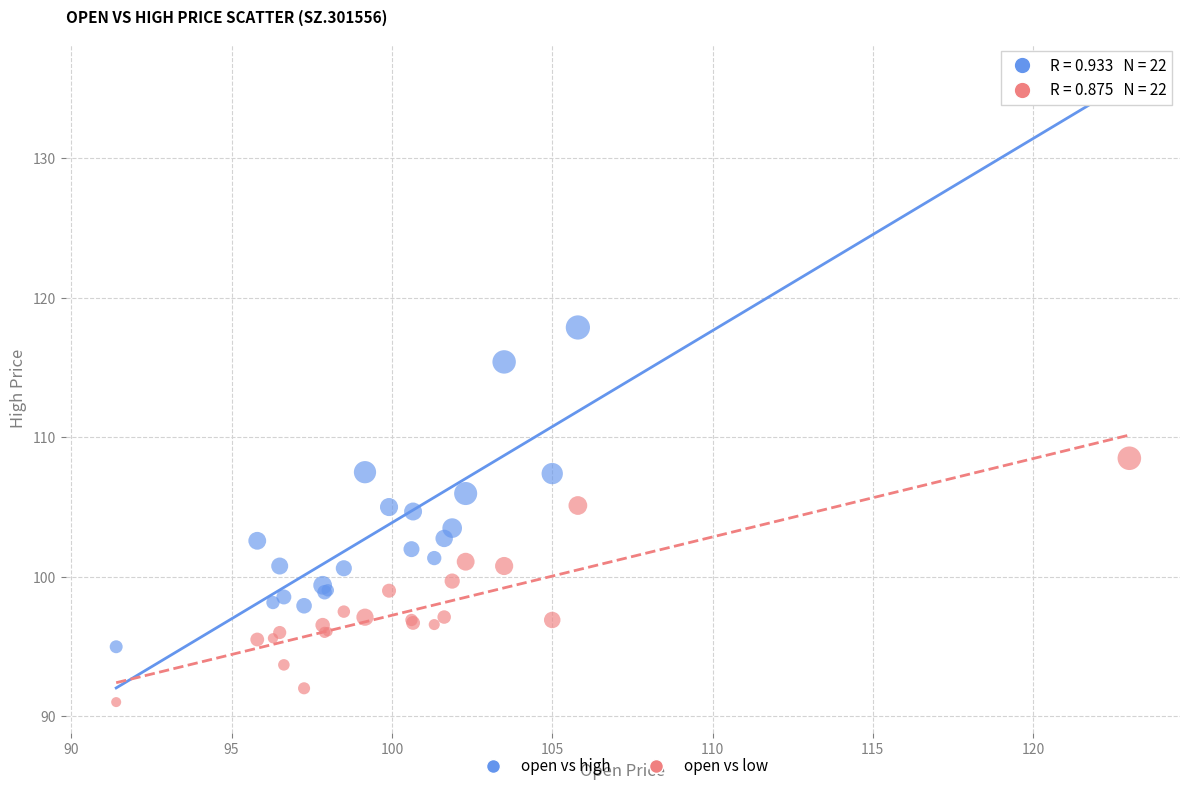

Which series reaches the maximum Y coordinate?

open vs high